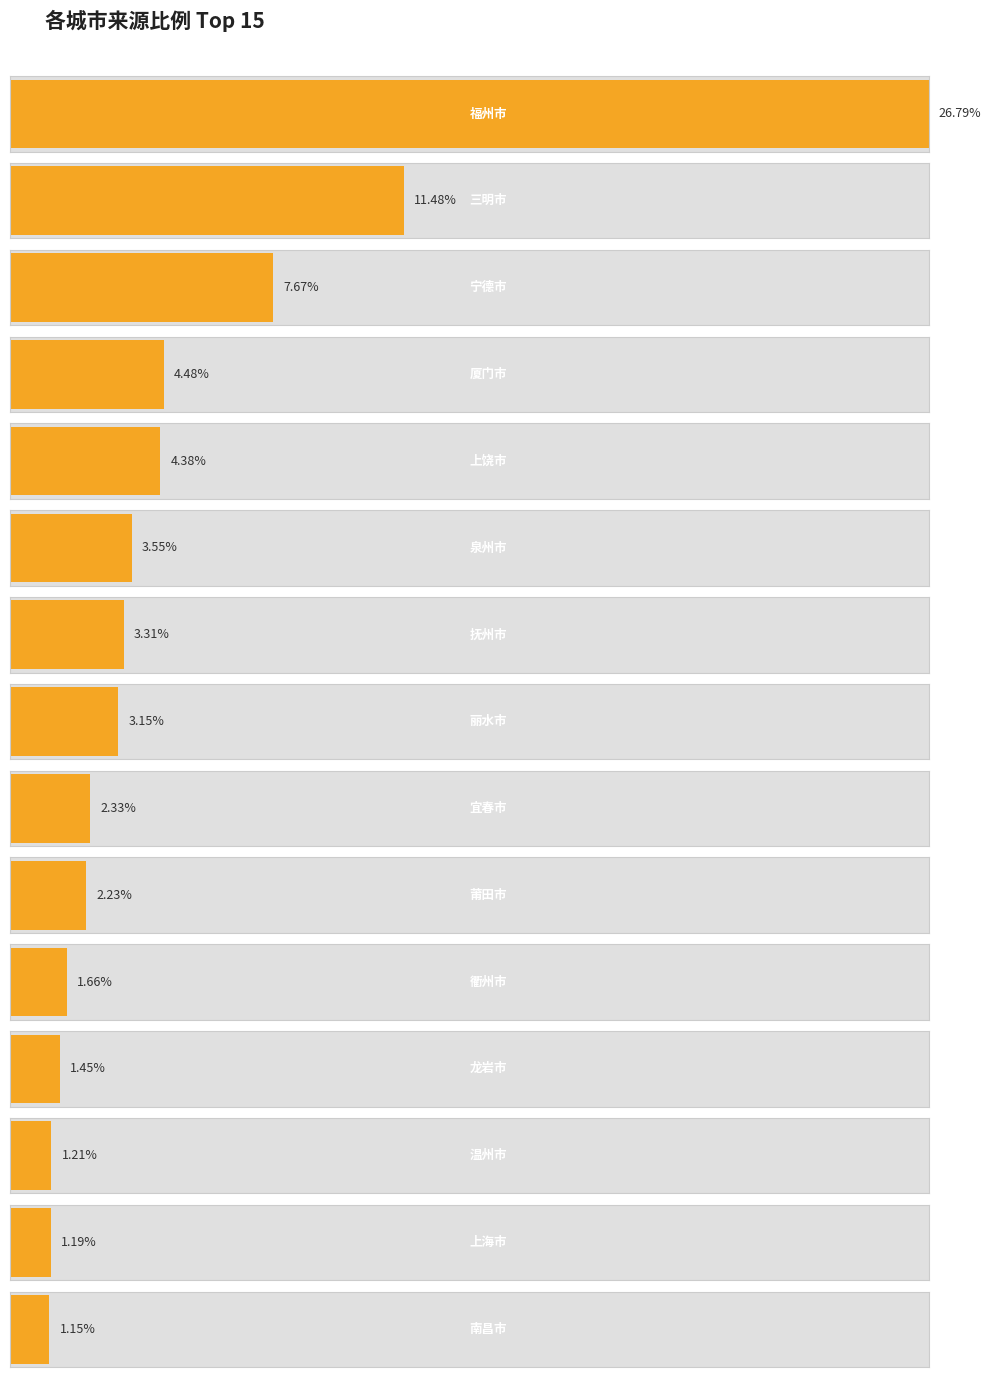

At which label does the data first exceed 3?

福州市